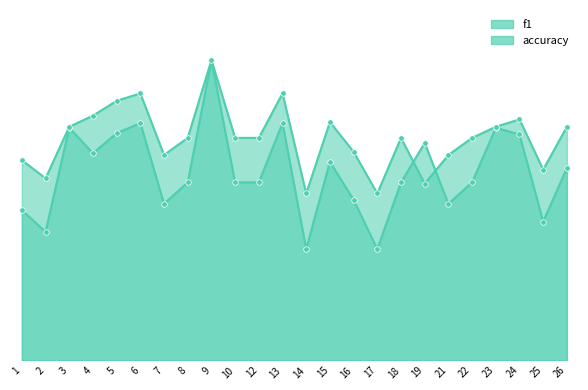

Where is the first local minimum for accuracy?

2